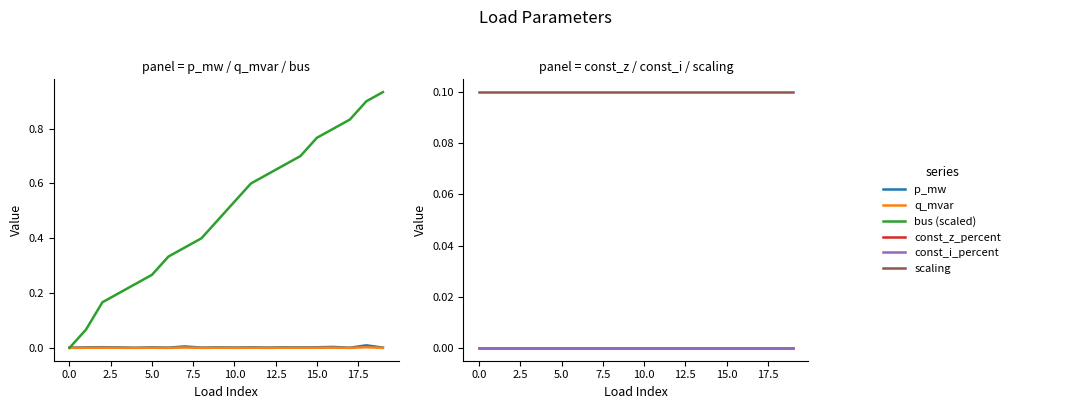

True or false: q_mvar and const_i_percent intersect in this chart.

False